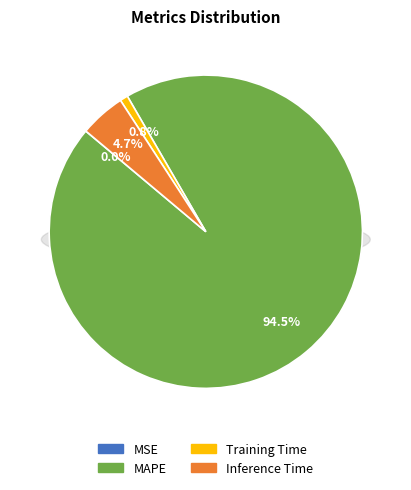

What percentage is the Training Time slice, to the nearest percent?

1%